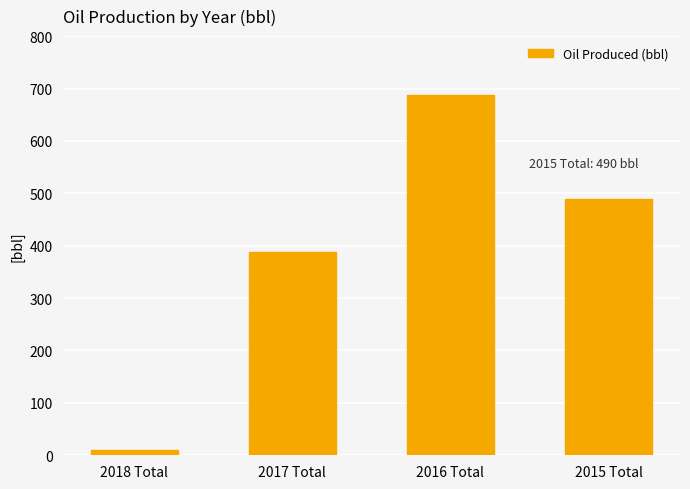

What is the label of the 2nd bar from the right?

2016 Total